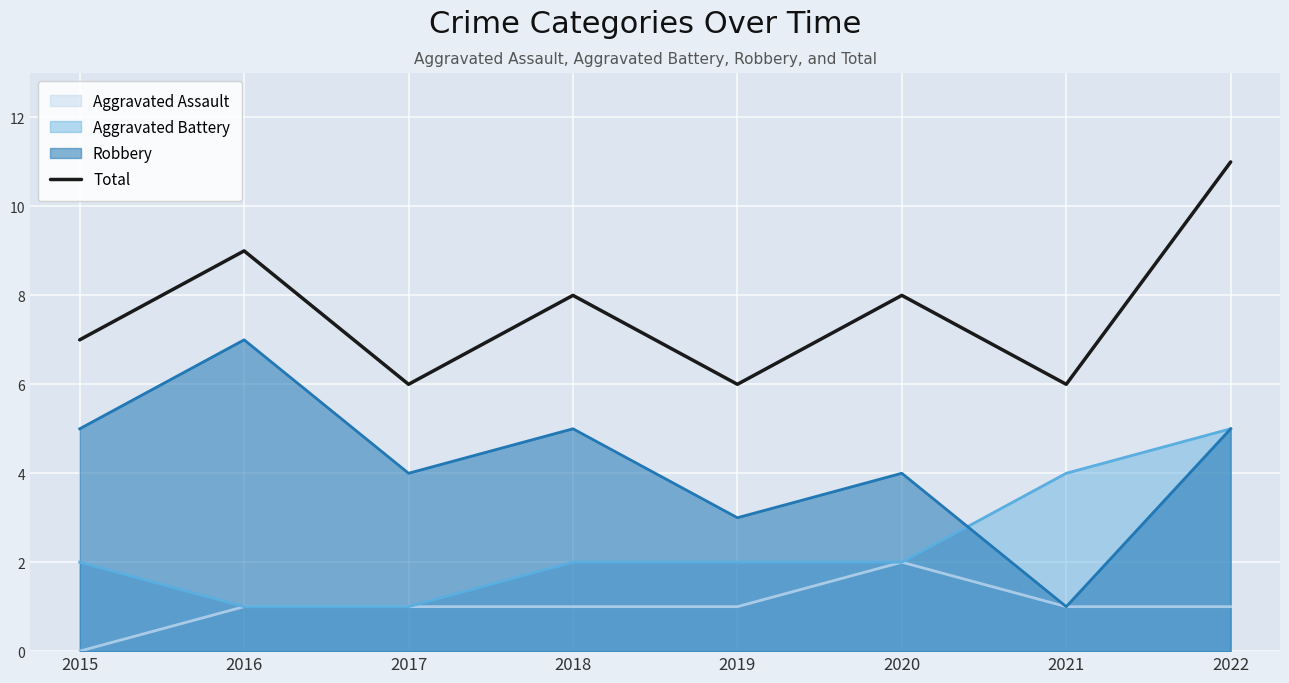

What is the approximate value of Total at 2020?

8